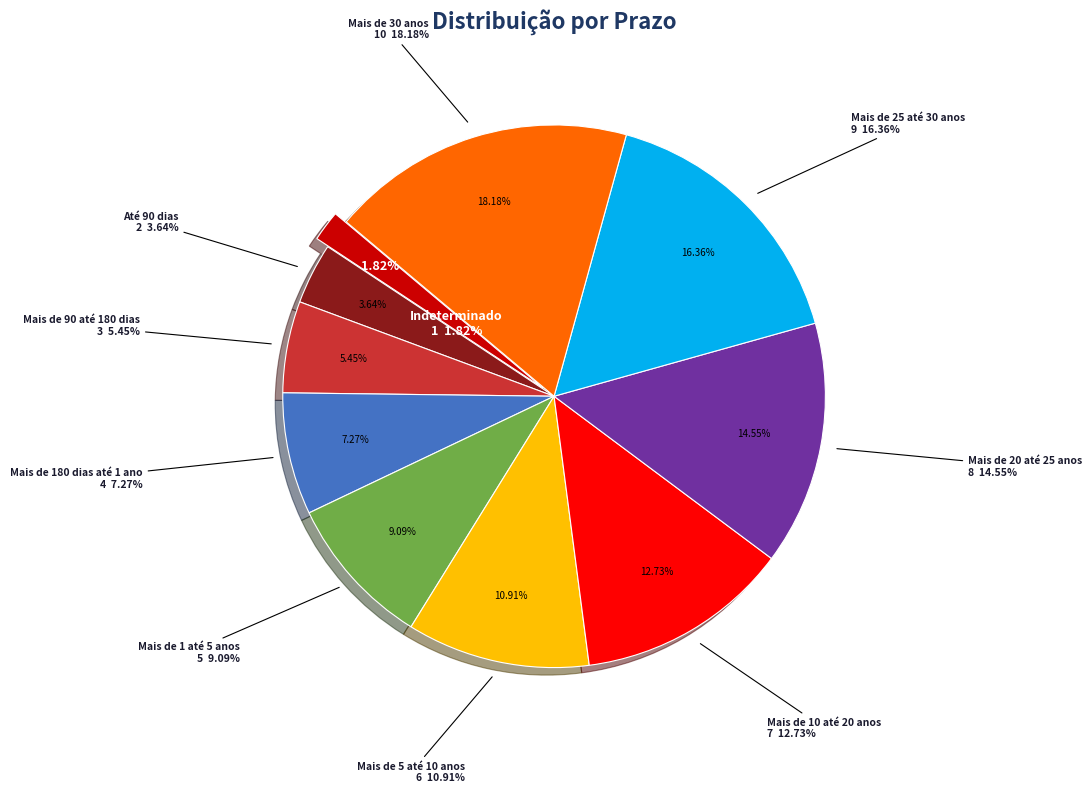

Is it true that Mais de 90 até 180 dias is 5% of the pie?

True